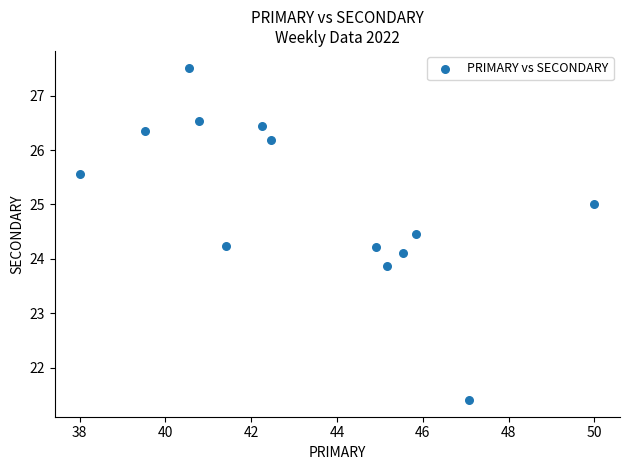

What is the range of Y values (max minus min)?

6.1